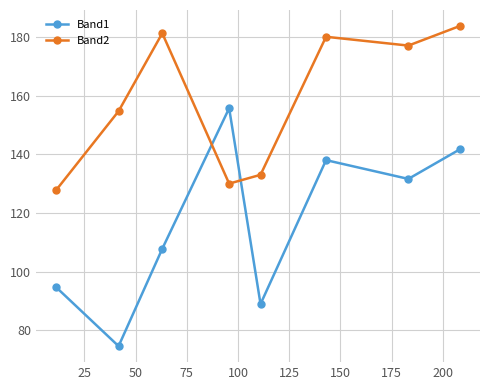

What is the minimum value for Band1?

74.7